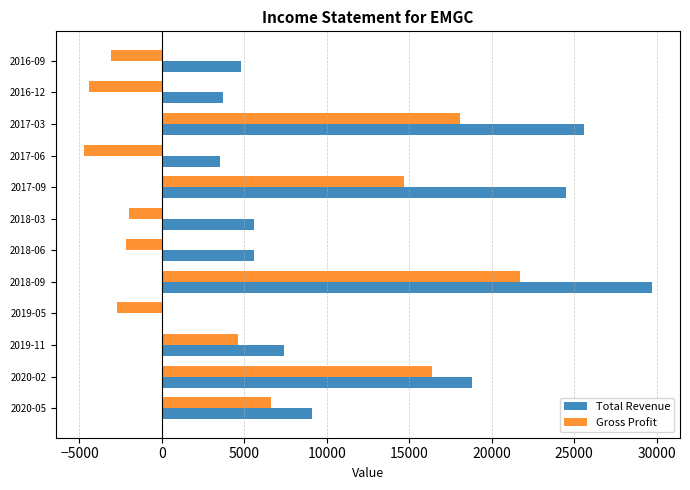

At which category does the chart reach its peak across all series?

2018-09